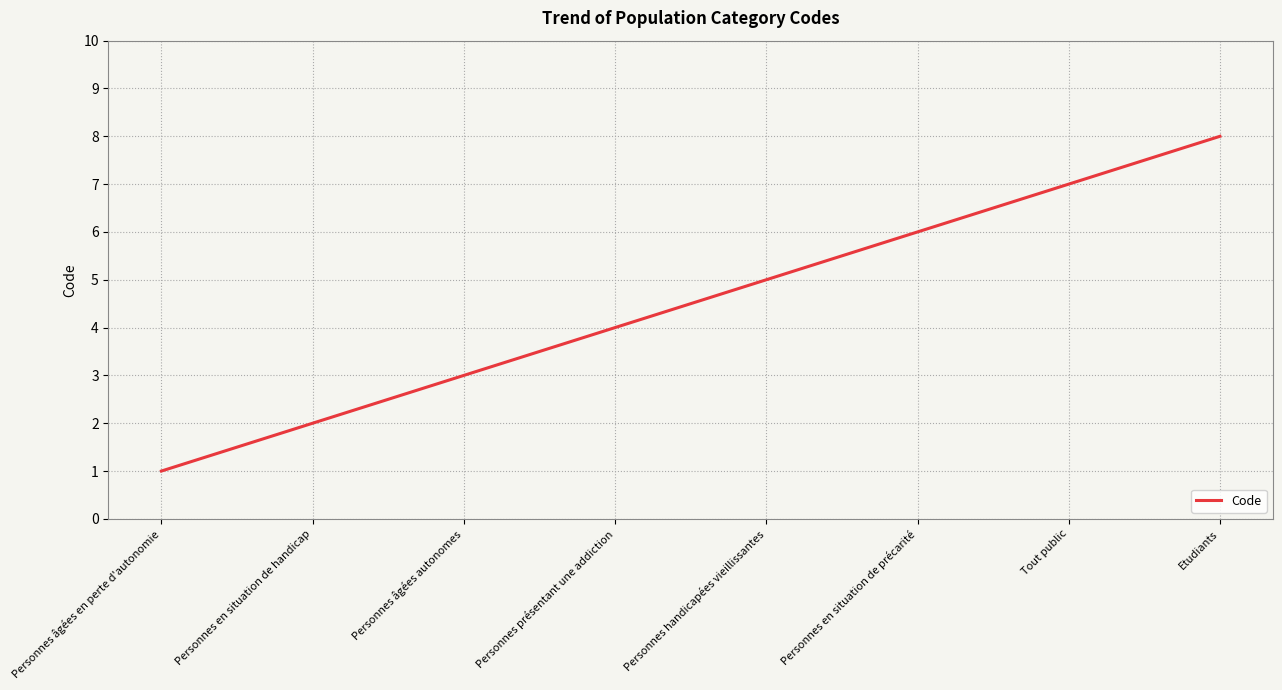

What is the change in value from Personnes en situation de handicap to Etudiants?

+6